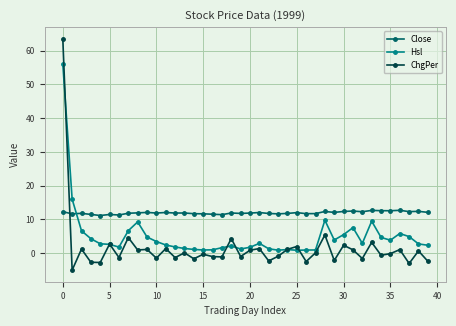

Which series has the largest range (max minus min)?

ChgPer